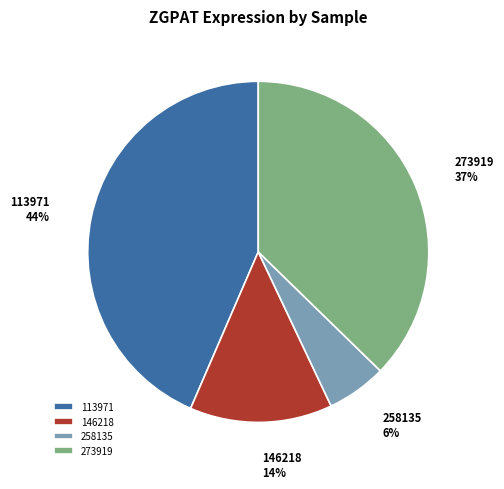

Which category has the biggest portion of the pie?

113971